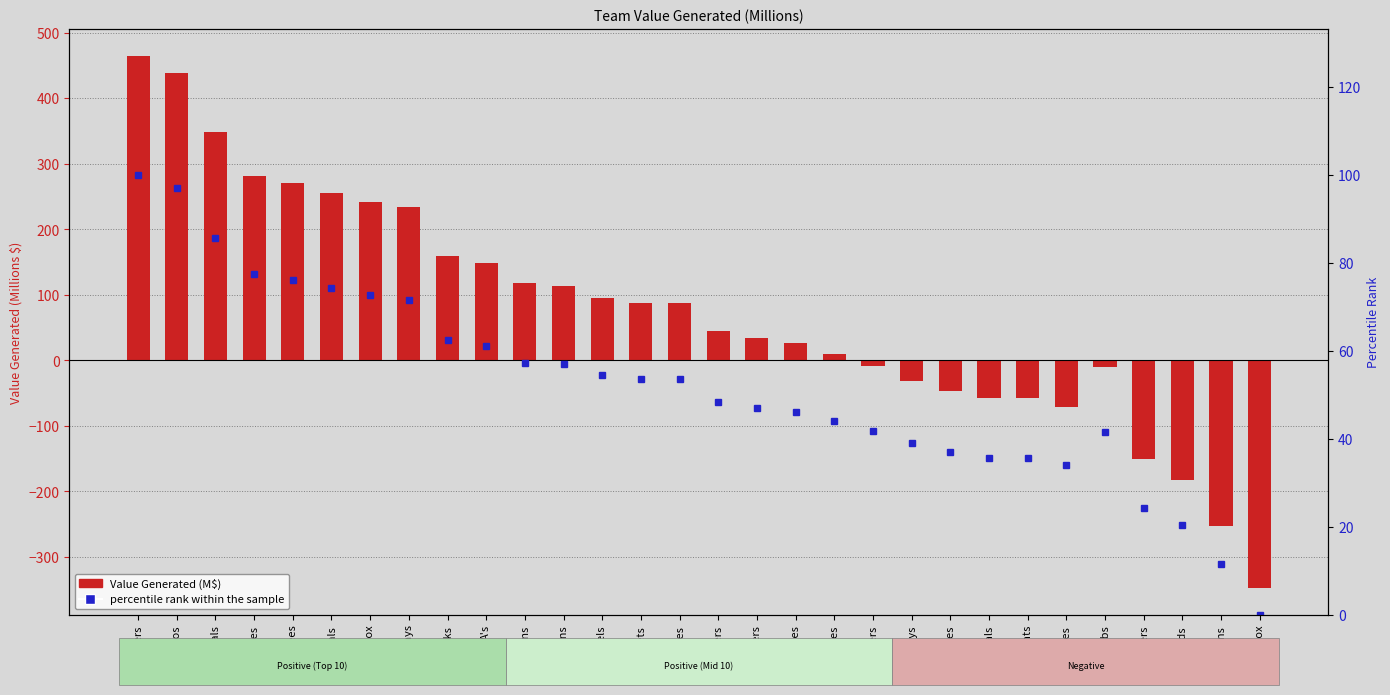

What position from the left is Brewers?

27